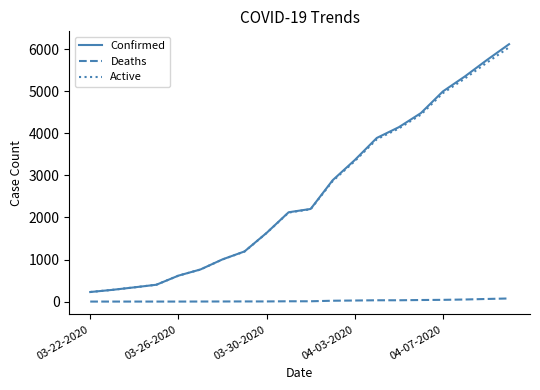

Which series has the largest range (max minus min)?

Confirmed